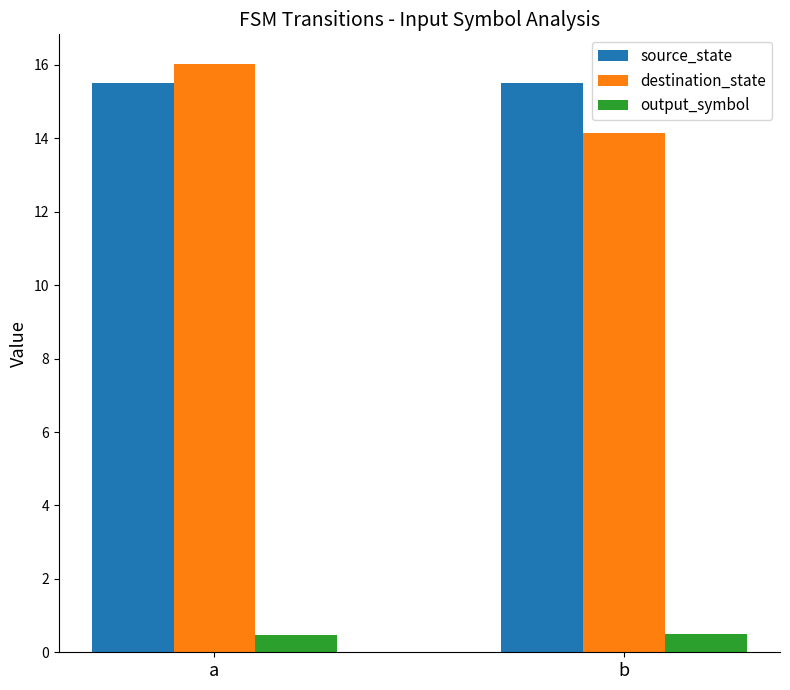

What is the sum of the destination_state values at b and a?

30.2